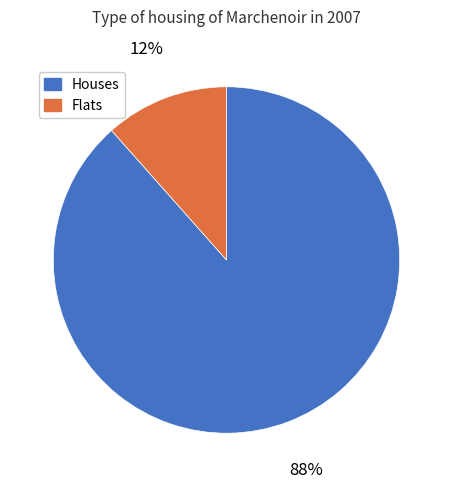

To the nearest percent, what is the combined percentage of Flats and Houses?

100%